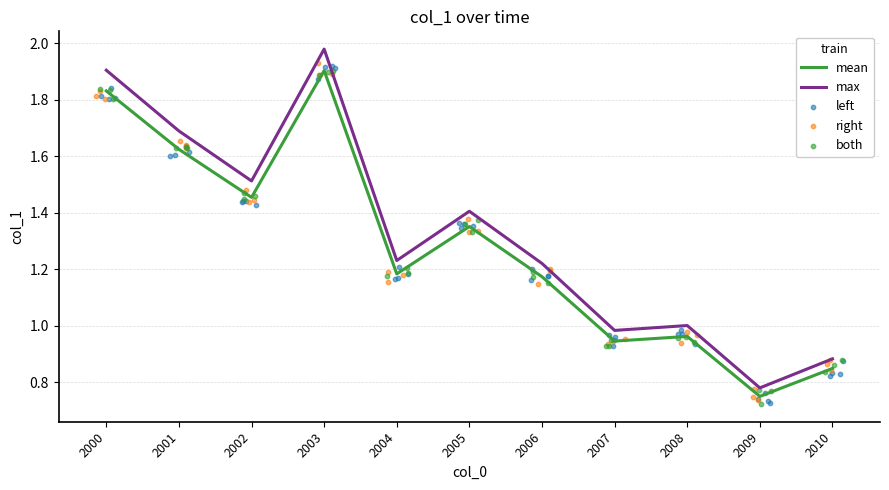

Which series has the largest Y range (max minus min)?

max